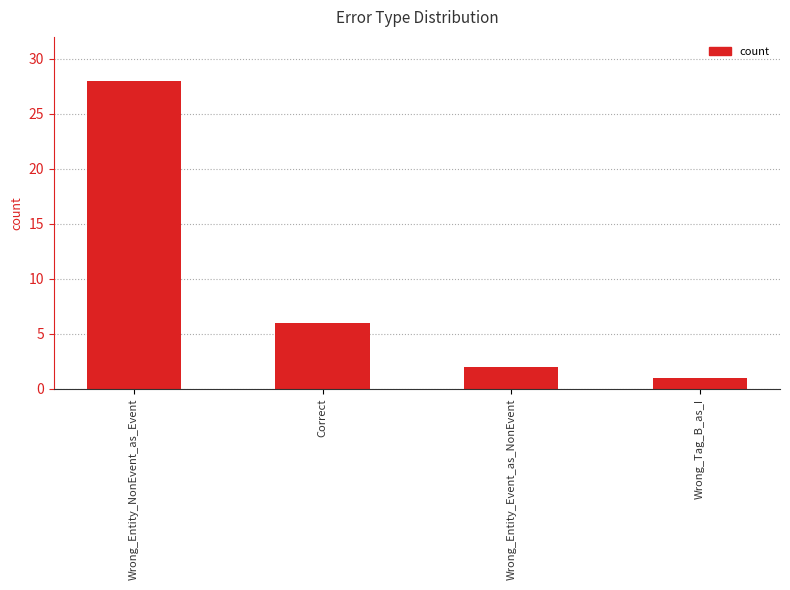

Is it true that the value at Correct is 6?

True